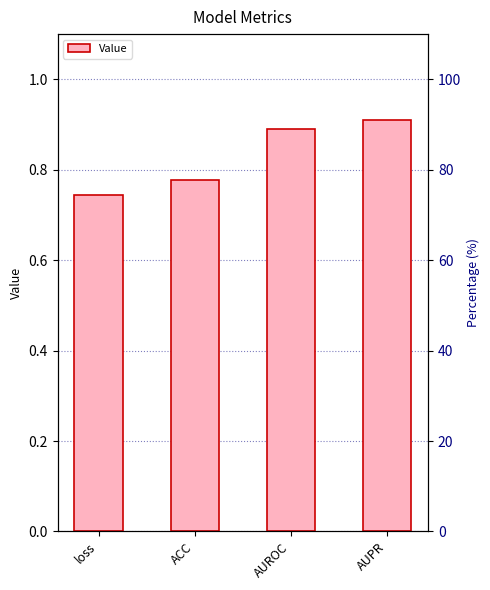

Count the values in the range 0 to 1.

4